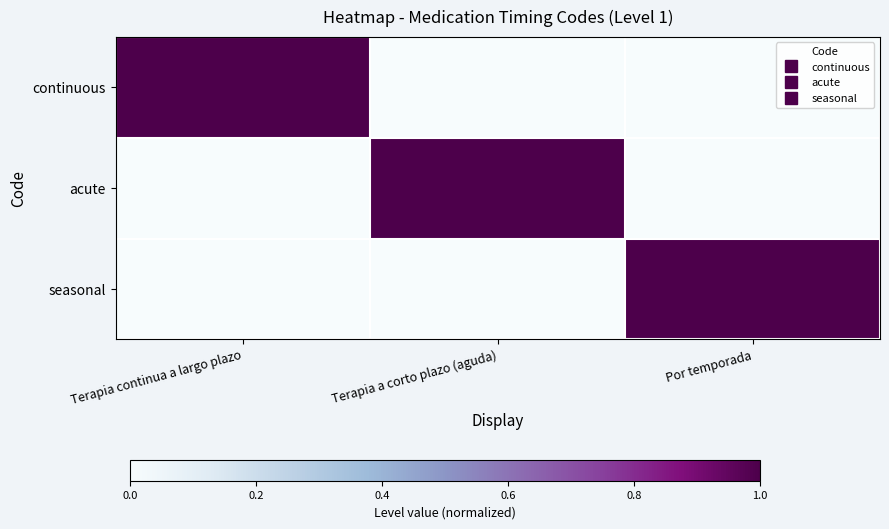

Reading left to right, what are all the values shown in this chart?

continuous: Terapia continua a largo plazo=1	Terapia a corto plazo (aguda)=0	Por temporada=0
acute: Terapia continua a largo plazo=0	Terapia a corto plazo (aguda)=1	Por temporada=0
seasonal: Terapia continua a largo plazo=0	Terapia a corto plazo (aguda)=0	Por temporada=1